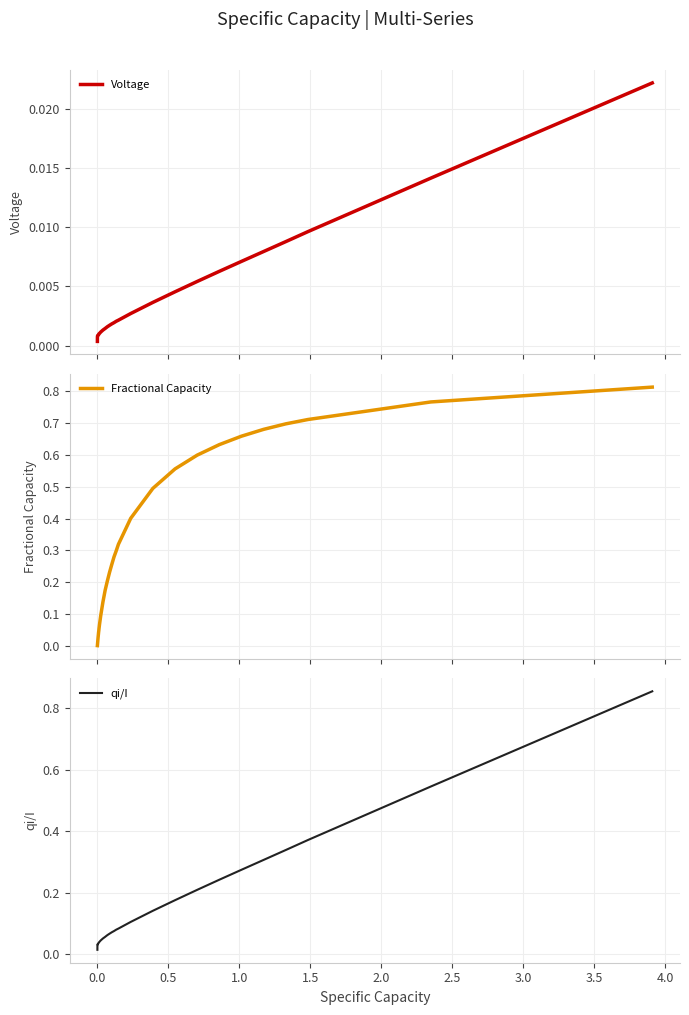

Reading left to right, what are all the values shown in this chart?

Voltage: 0.0	0.0	0.0	0.0	0.0	0.0	0.0	0.0	0.0	0.0	0.0	0.0	0.0	0.0	0.0	0.0	0.0	0.0	0.0	0.0	0.0	0.0	0.0	0.0	0.0	0.0	0.0	0.0	0.0	0.0	0.0	0.0	0.0	0.0	0.0	0.0	0.0	0.0	0.0
Fractional Capacity: 0.0	0.0	0.0	0.0	0.0	0.0	0.0	0.0	0.0	0.0	0.0	0.0	0.0	0.0	0.0	0.0	0.1	0.1	0.1	0.1	0.1	0.2	0.2	0.2	0.3	0.3	0.3	0.3	0.4	0.5	0.6	0.6	0.6	0.7	0.7	0.7	0.7	0.8	0.8
qi/I: 0.0	0.0	0.0	0.0	0.0	0.0	0.0	0.0	0.0	0.0	0.0	0.0	0.0	0.0	0.0	0.0	0.0	0.0	0.0	0.0	0.1	0.1	0.1	0.1	0.1	0.1	0.1	0.1	0.1	0.1	0.2	0.2	0.2	0.3	0.3	0.3	0.4	0.5	0.9